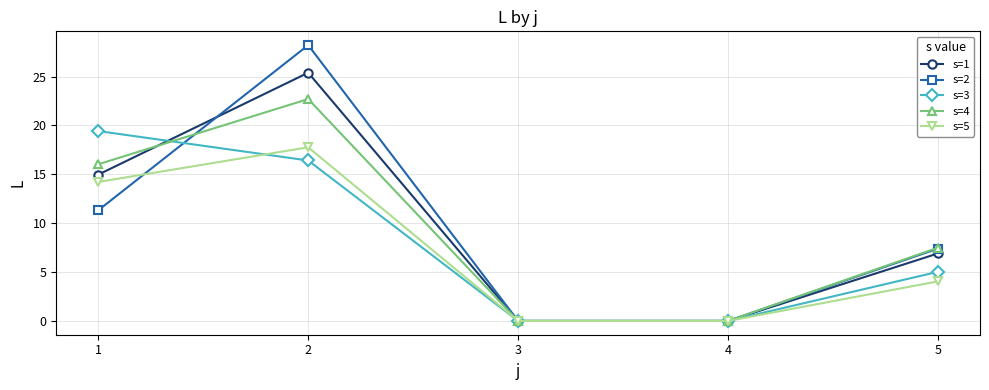

Where do s=4 and s=1 first cross each other?

1 and 2